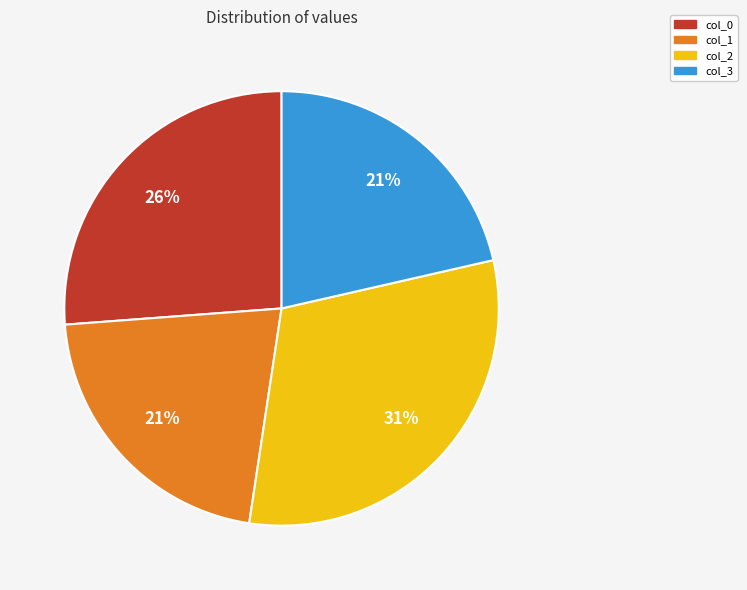

Which slice is the largest?

col_2